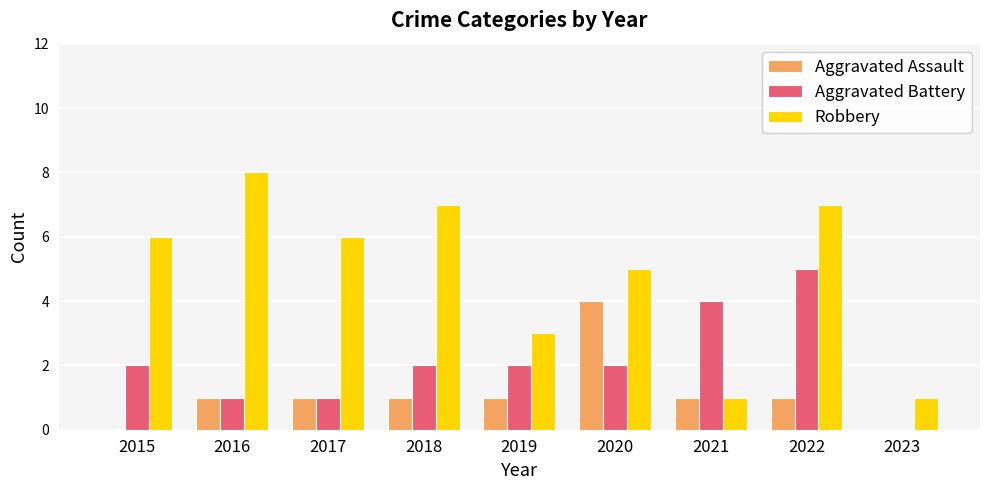

Reading left to right, transcribe all the data shown in this chart.

Aggravated Assault: 2015=0	2016=1	2017=1	2018=1	2019=1	2020=4	2021=1	2022=1	2023=0
Aggravated Battery: 2015=2	2016=1	2017=1	2018=2	2019=2	2020=2	2021=4	2022=5	2023=0
Robbery: 2015=6	2016=8	2017=6	2018=7	2019=3	2020=5	2021=1	2022=7	2023=1